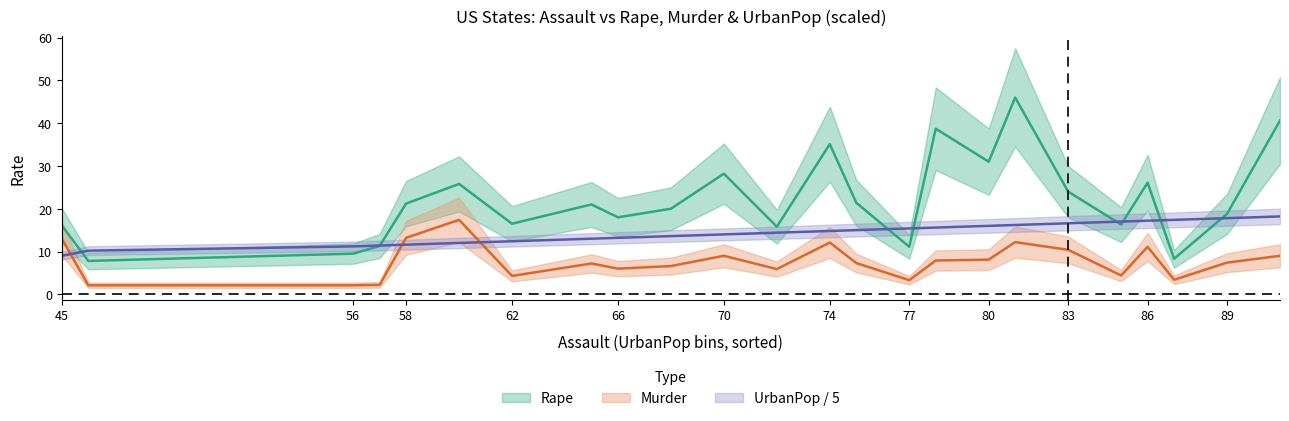

How many distinct data groups are displayed?

3